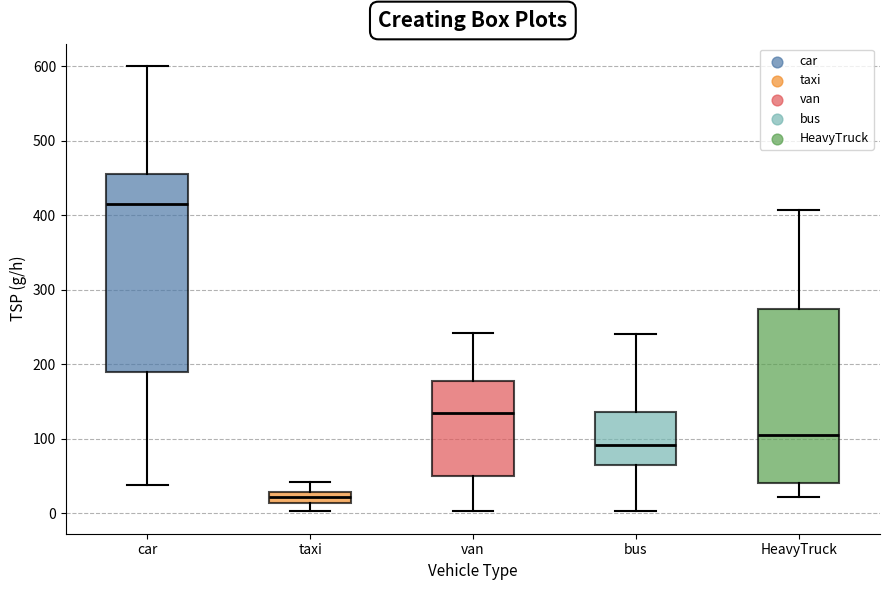

Which box's median line is the lowest?

taxi